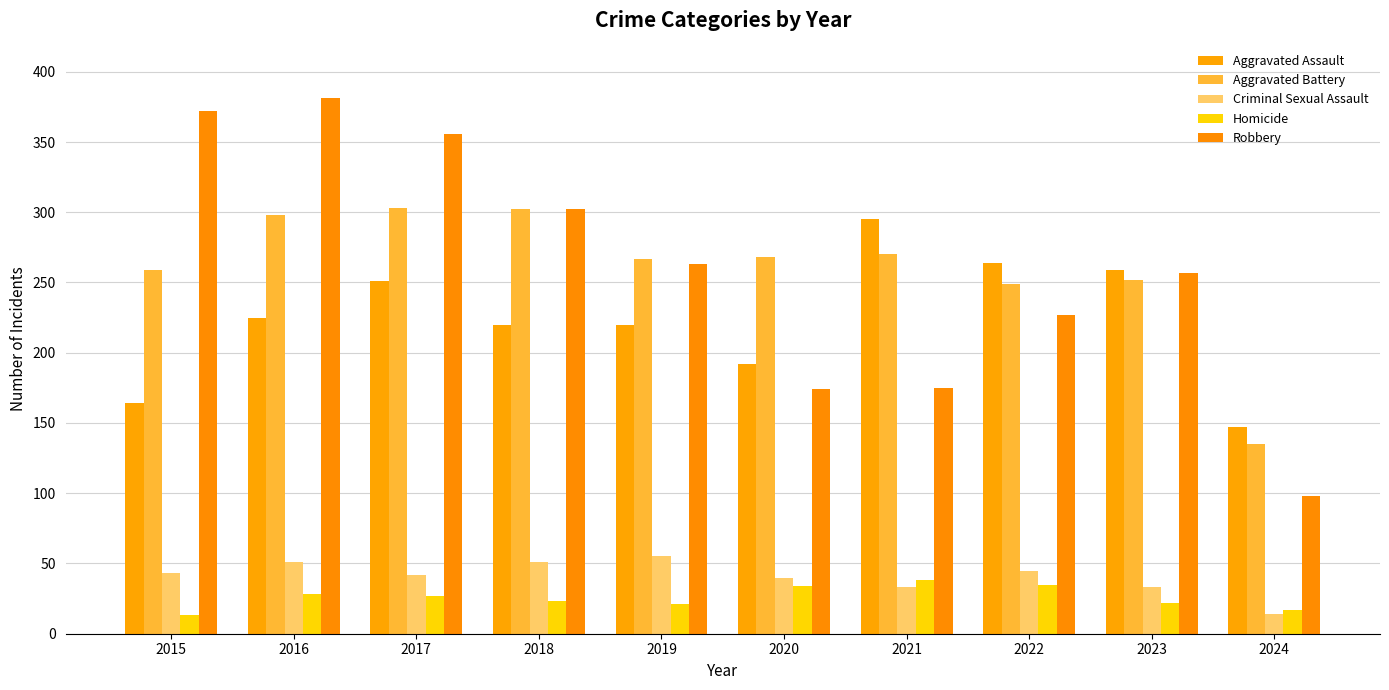

What is the value of the Aggravated Assault bar at the 4th from the left?

220